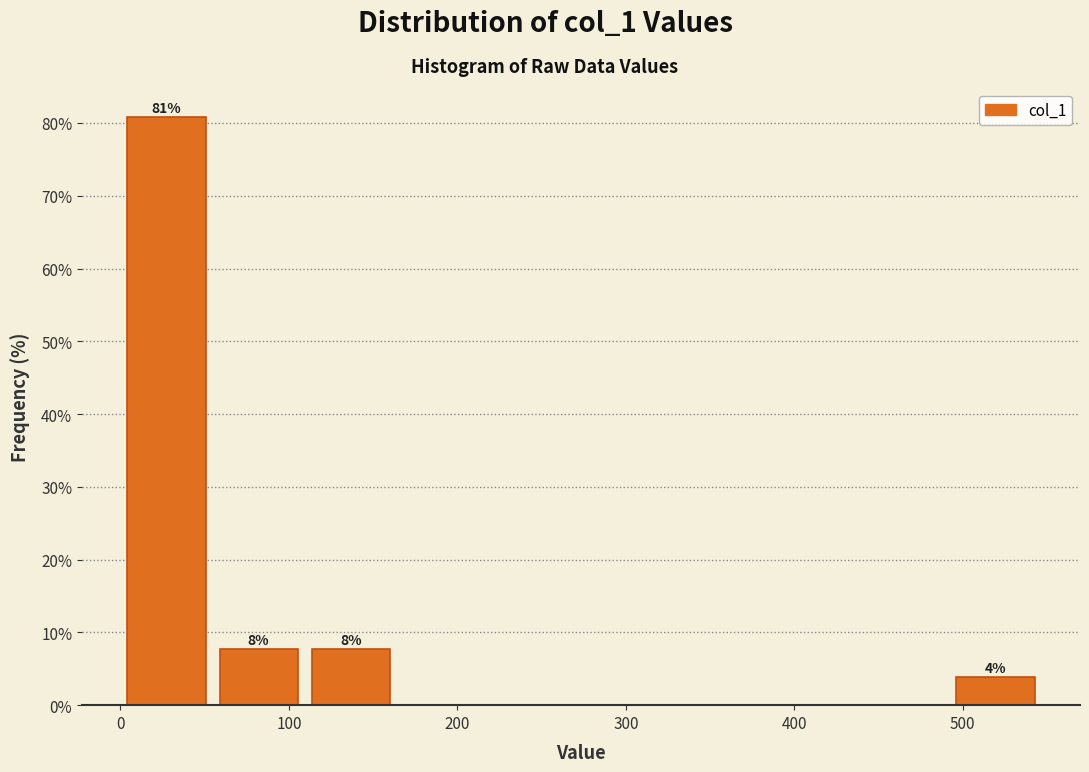

Which range on the x-axis has the tallest bar?

0 to 50